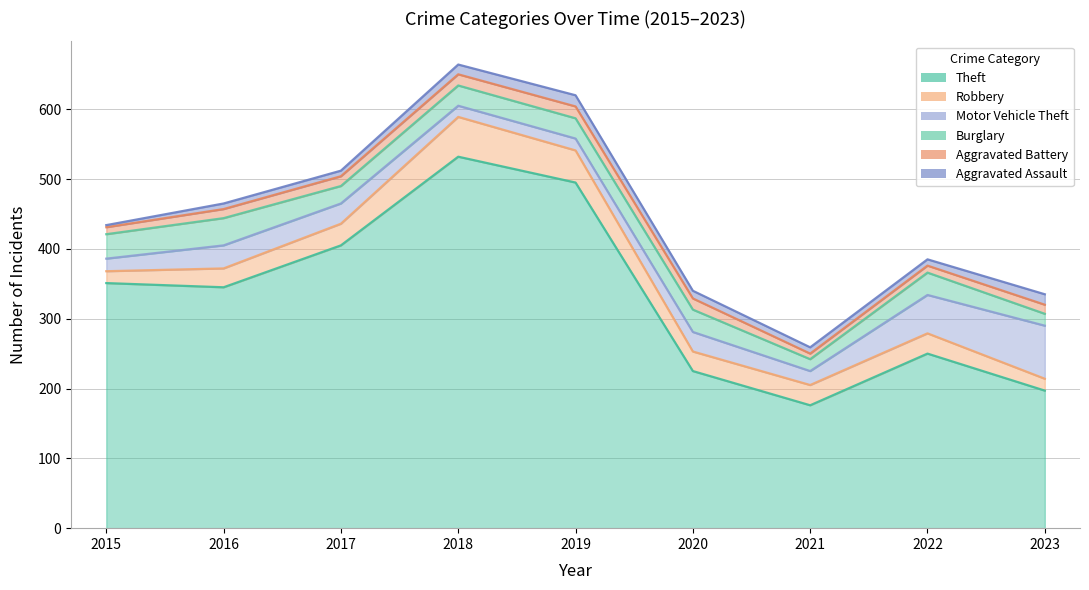

How many lines are shown in the chart?

6